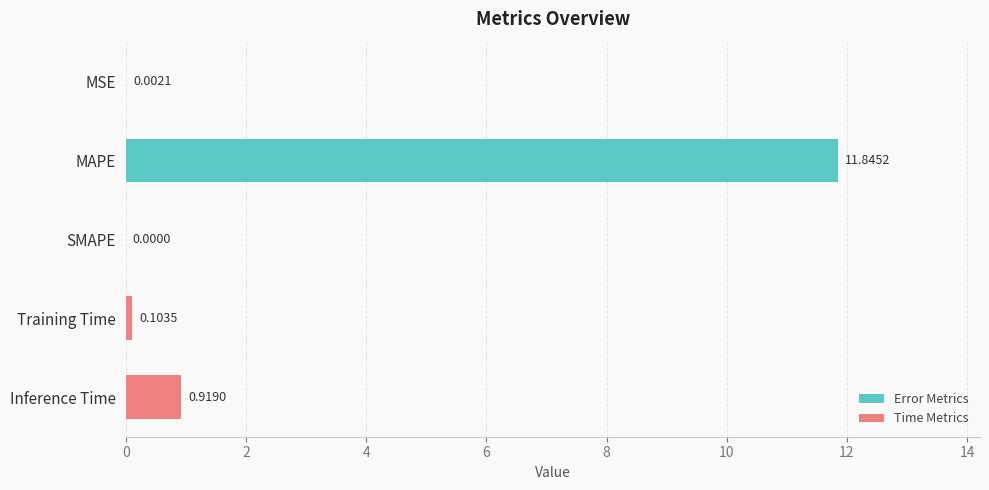

What is the greatest value displayed?

11.8